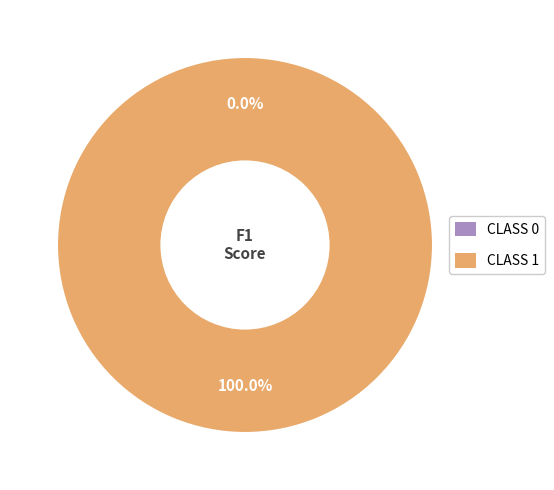

To the nearest percent, what is the difference between the largest and smallest slice percentages?

100%